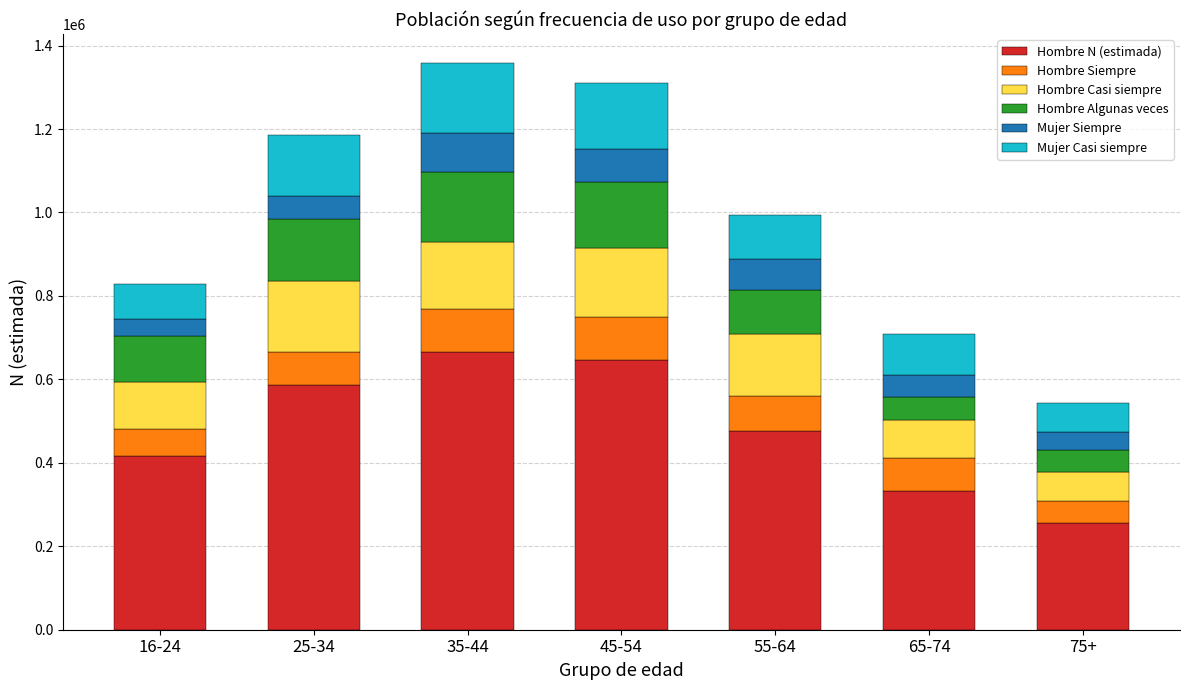

How many series are shown in this chart?

6